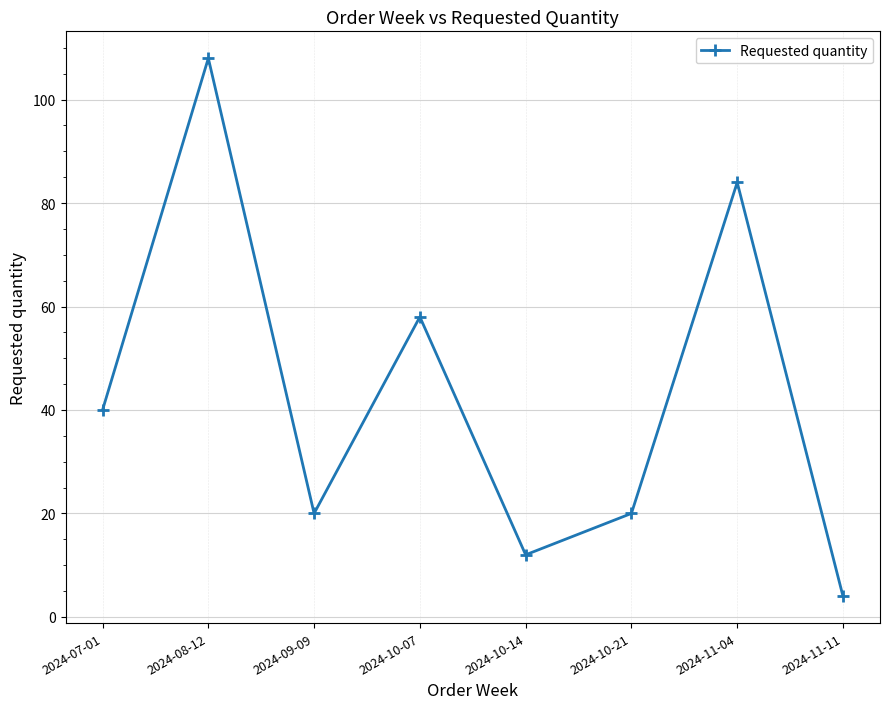

Where is the data nearest to the value 56?

2024-10-07